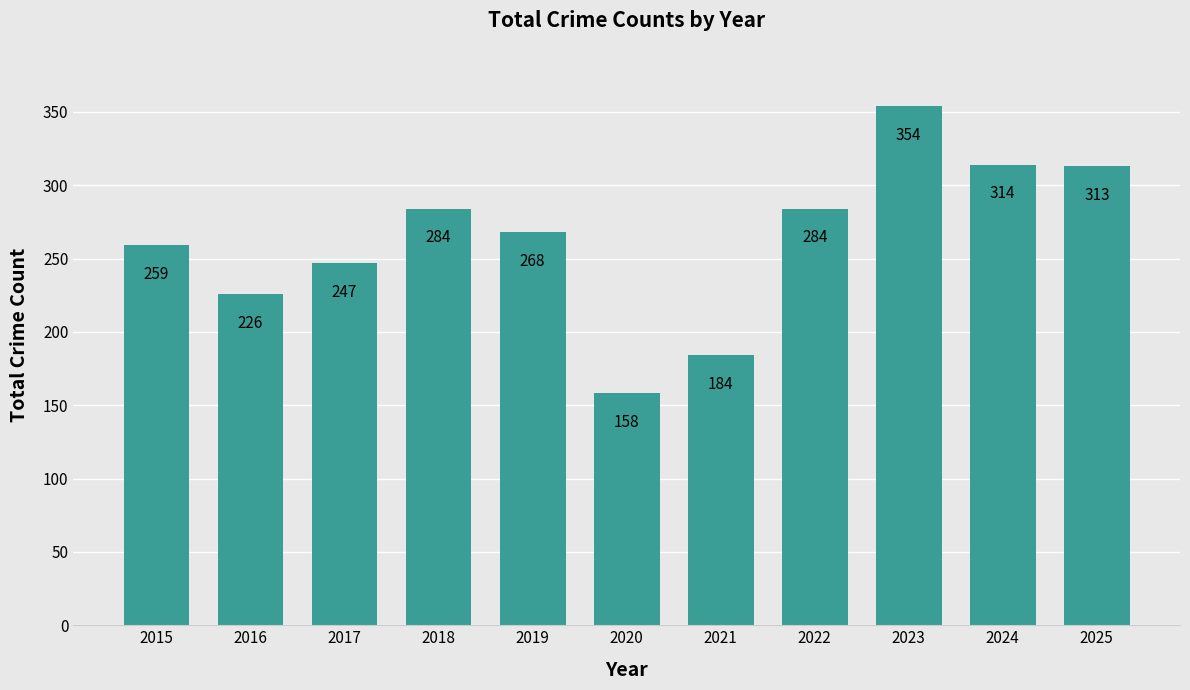

What is the value of the 8th bar from the left?

284